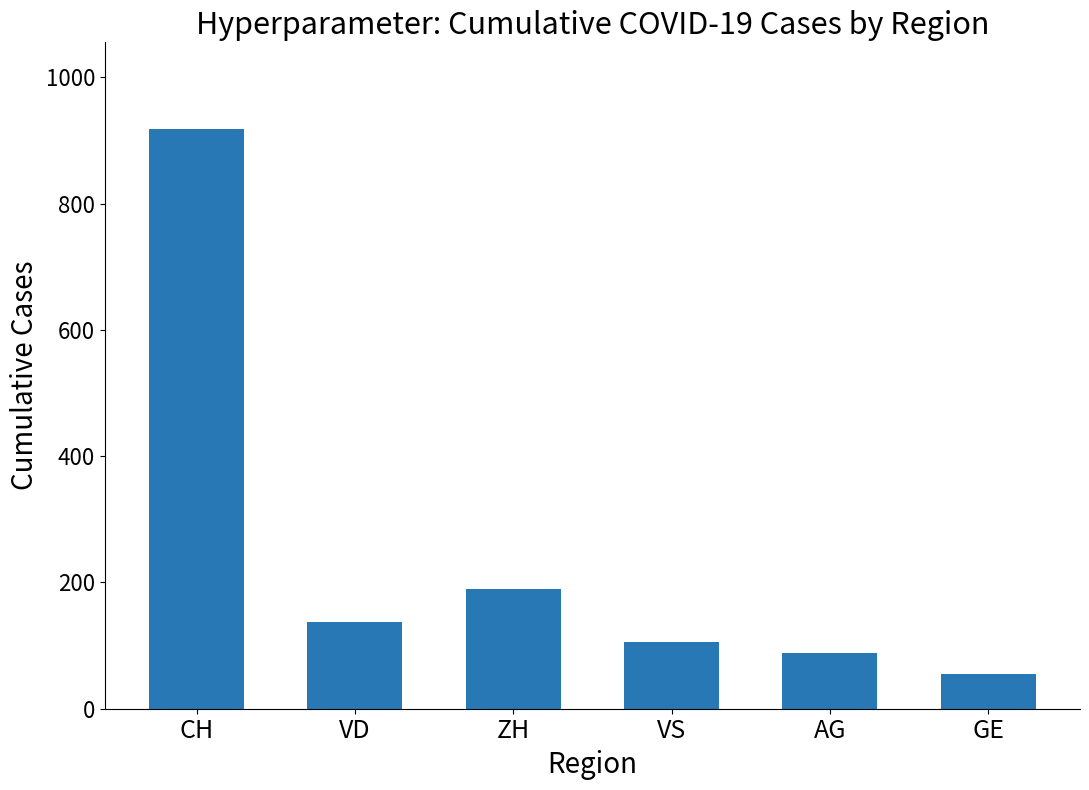

Reading left to right, what are all the values shown in this chart?

918	138	190	105	88	55